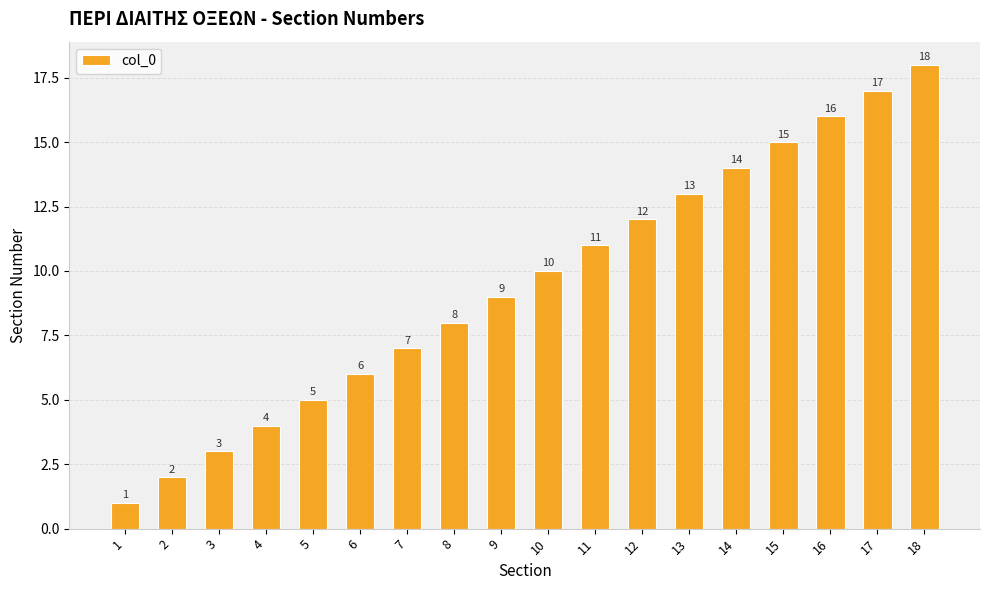

Reading left to right, transcribe all the data shown in this chart.

1=1	2=2	3=3	4=4	5=5	6=6	7=7	8=8	9=9	10=10	11=11	12=12	13=13	14=14	15=15	16=16	17=17	18=18